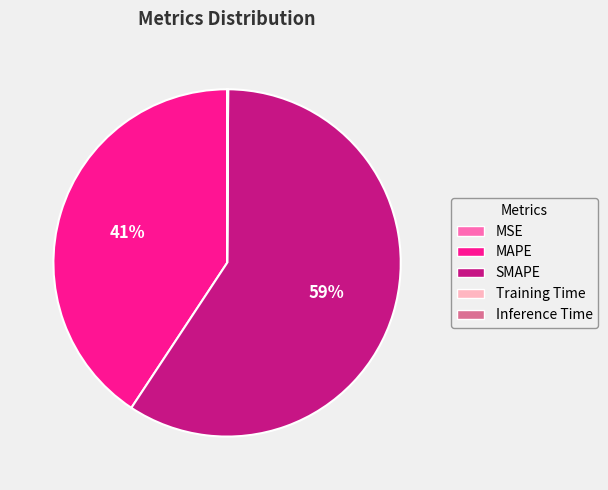

Between SMAPE and MAPE, which is larger?

SMAPE